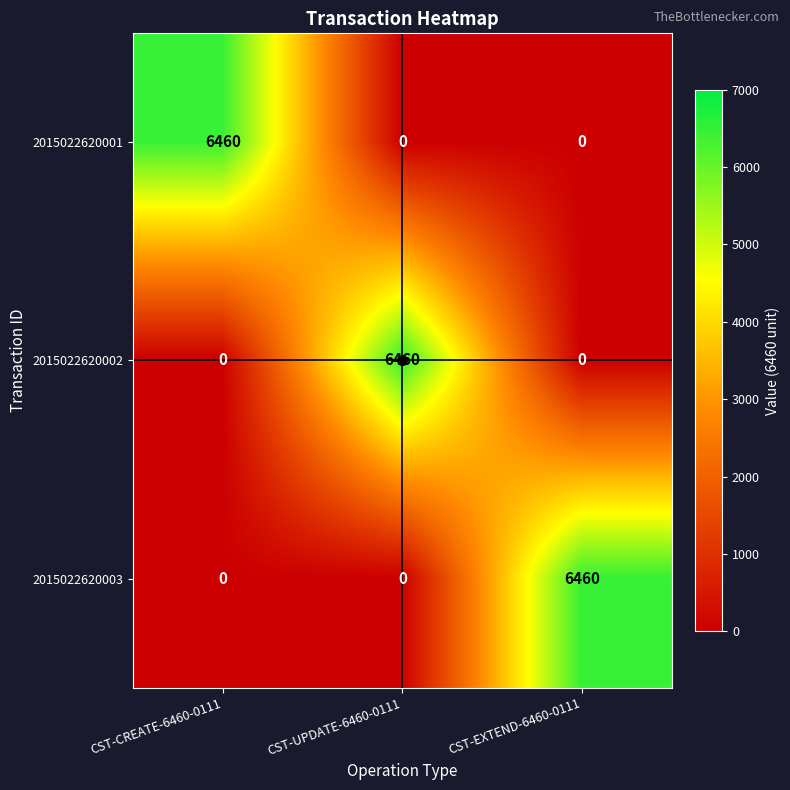

What is the highest value of the 2015022620001 series?

6460